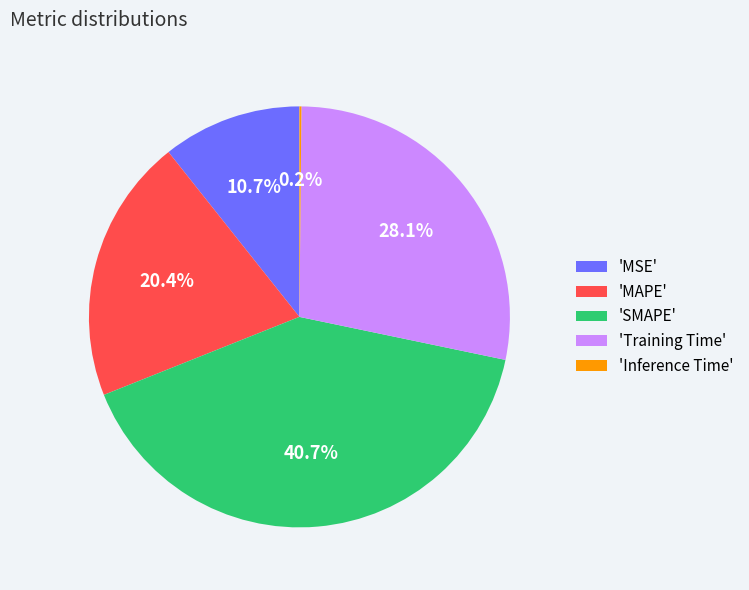

What is the total percentage of 'SMAPE' and 'MAPE'?

61.0%